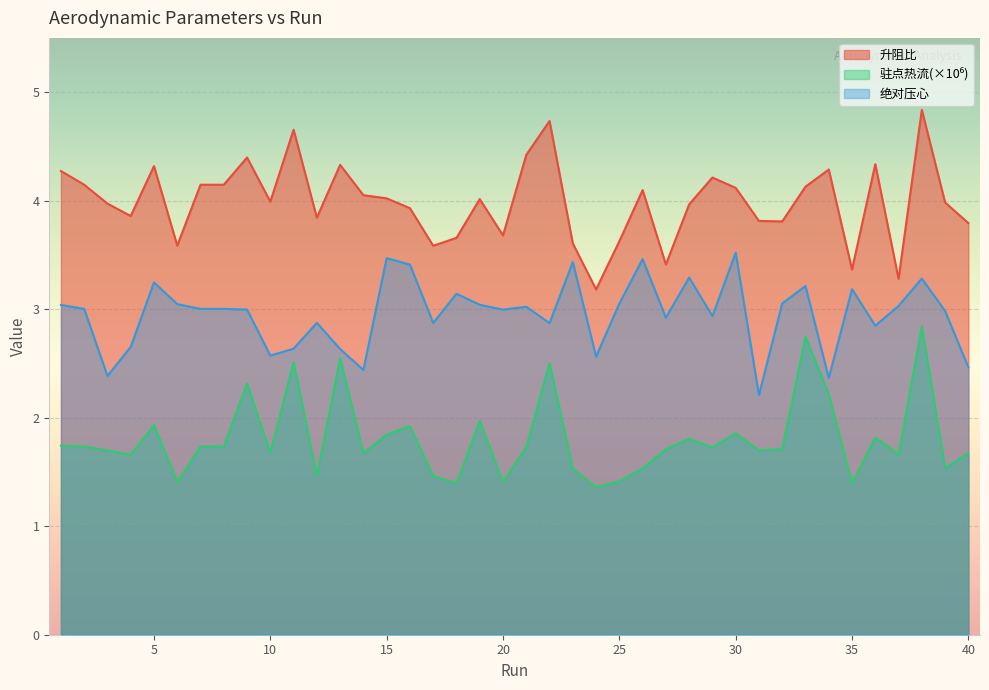

Is the value of 升阻比 at 39 greater than the value of 驻点热流(×10⁶) at 4?

Yes